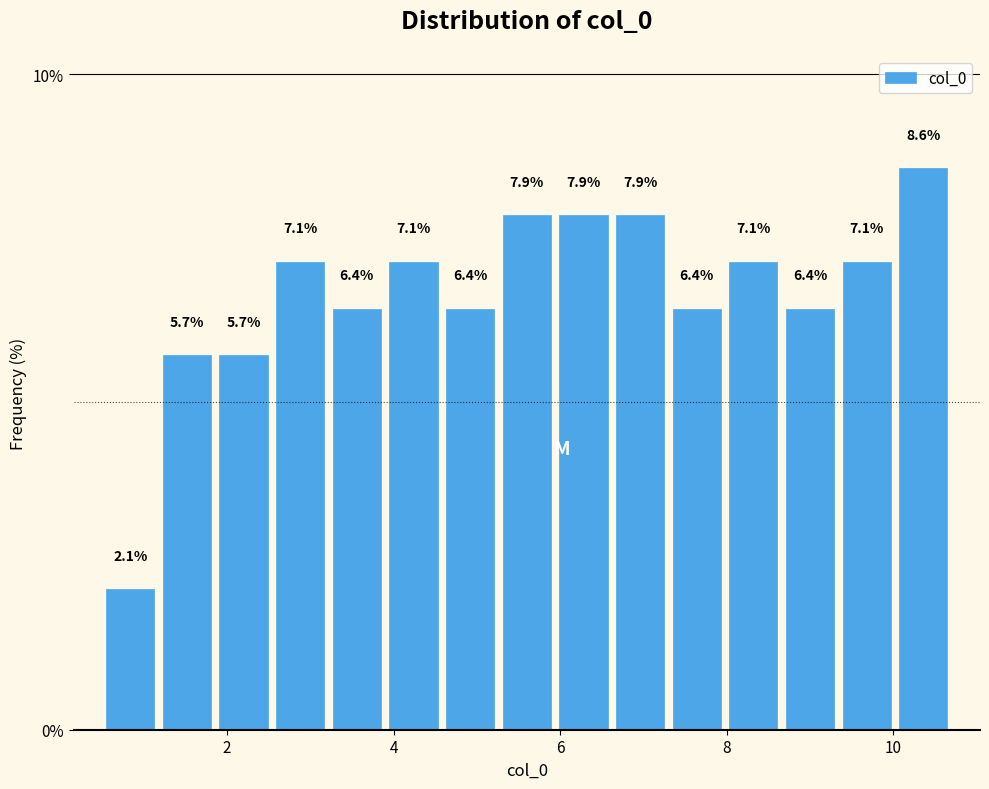

Around what value on the x-axis is the tallest bar? Give the approximate position of its centre, as read against the axis.

10.4